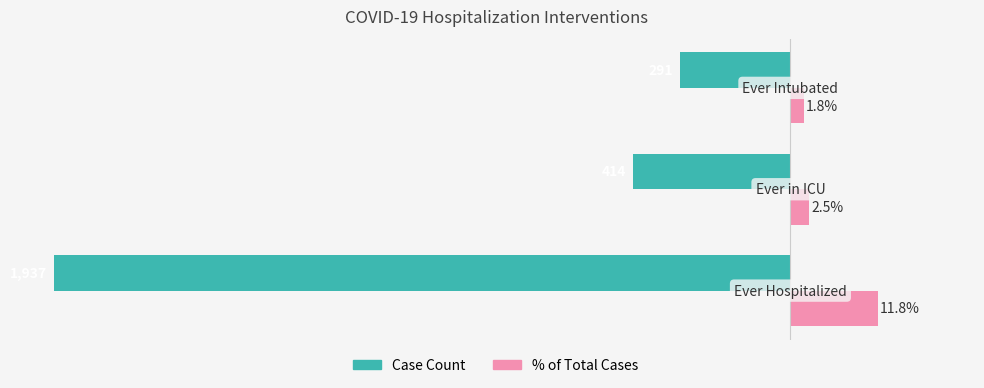

Which series has the widest spread of values?

Case Count